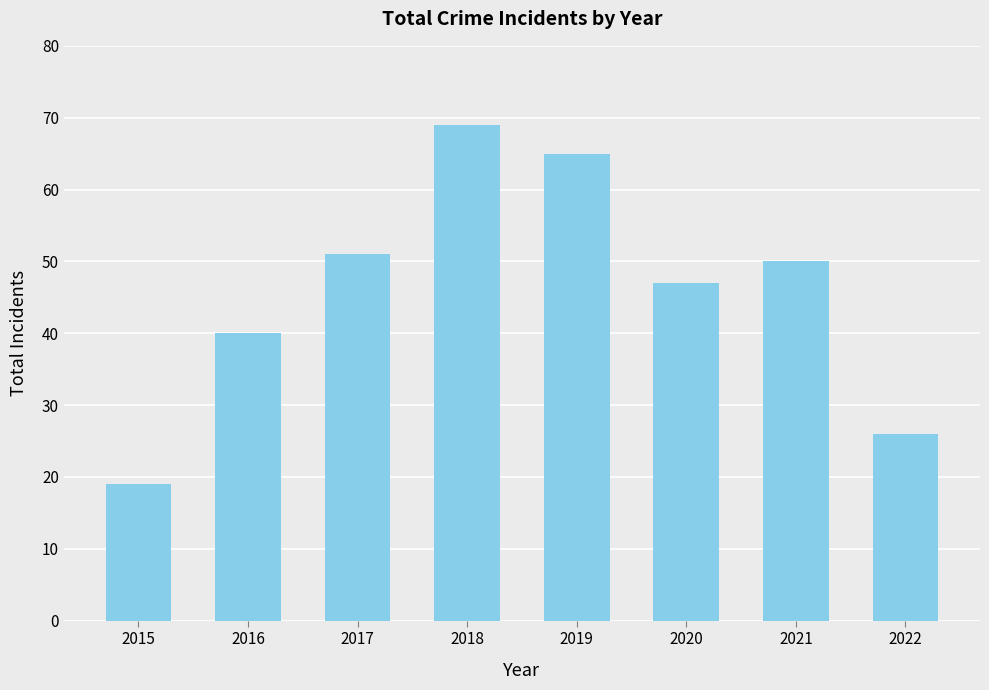

Are the bars horizontal?

No